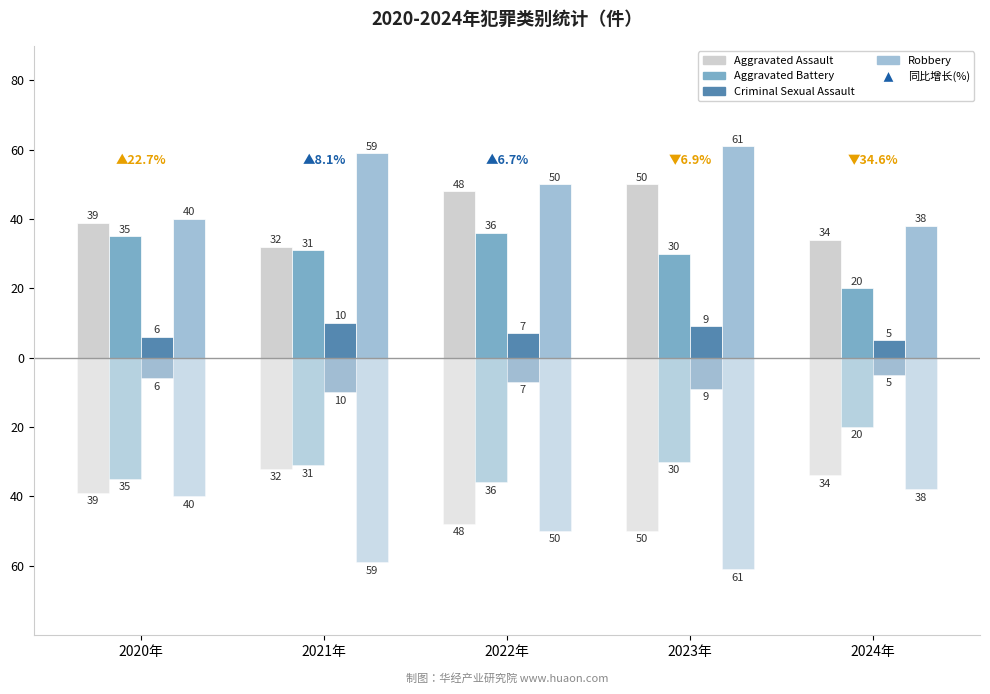

Is it true that Robbery equals 38 at 2024年?

True